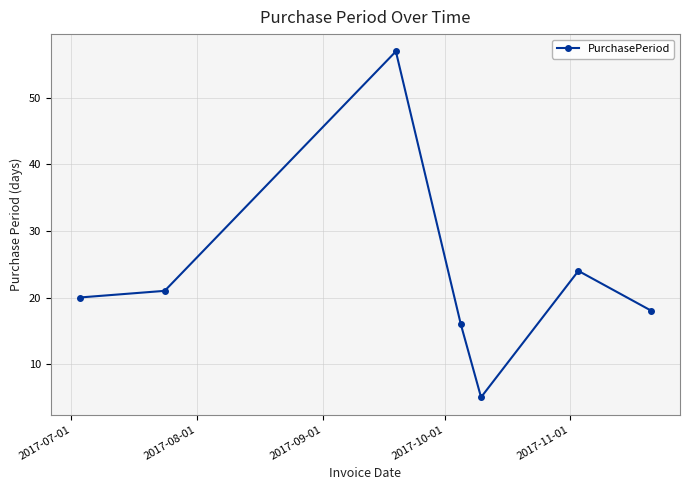

What is the minimum value shown in the chart?

5